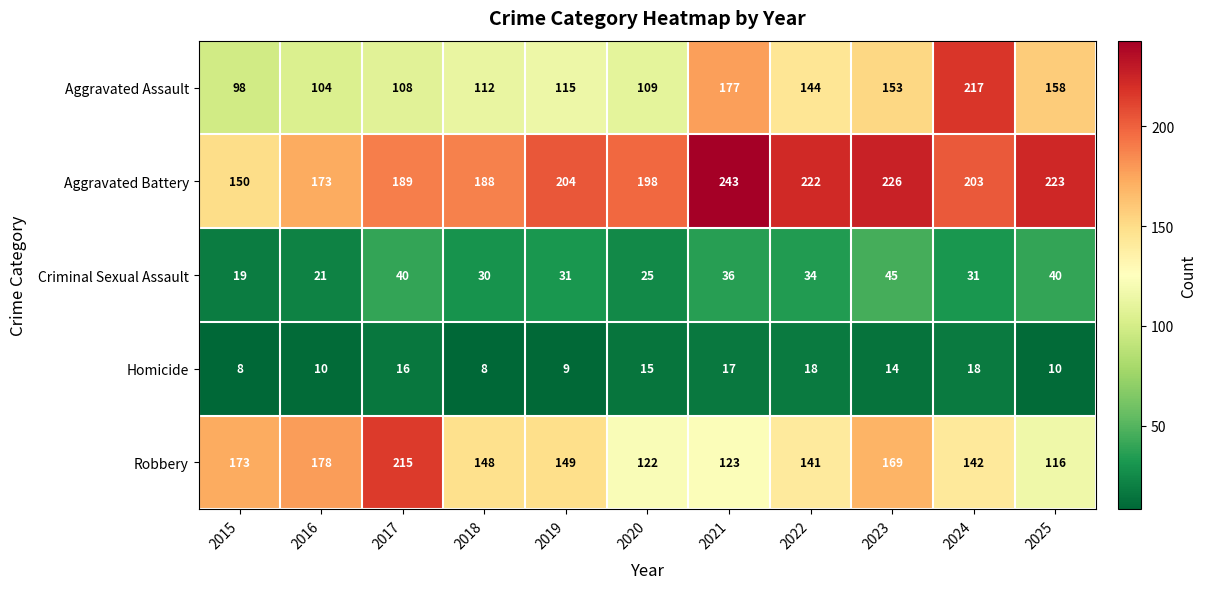

True or false: Aggravated Battery has a value of 330 at 2021.

False